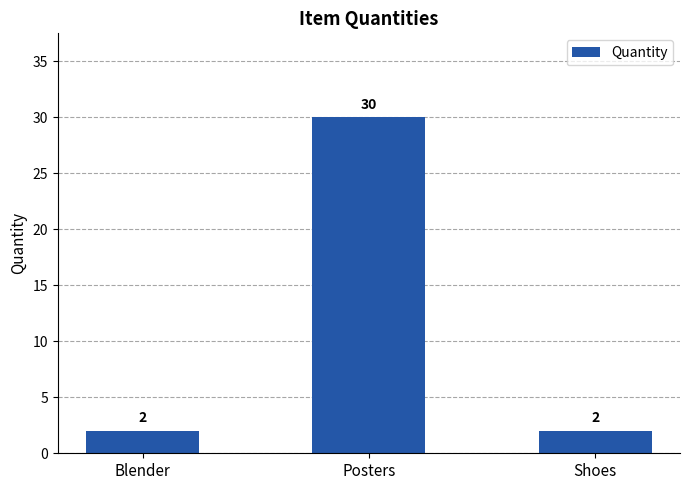

The value at Blender is 2. True or false?

True